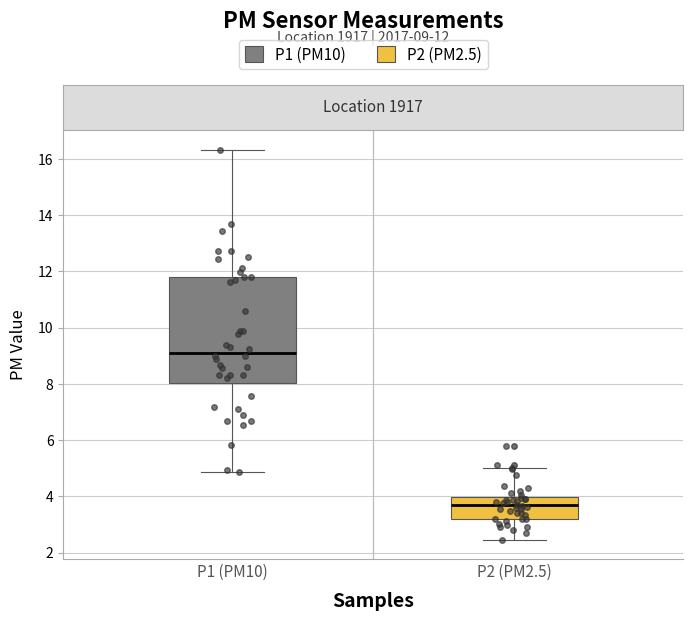

Which box is the tallest, from its lower edge to its upper edge?

P1 (PM10)